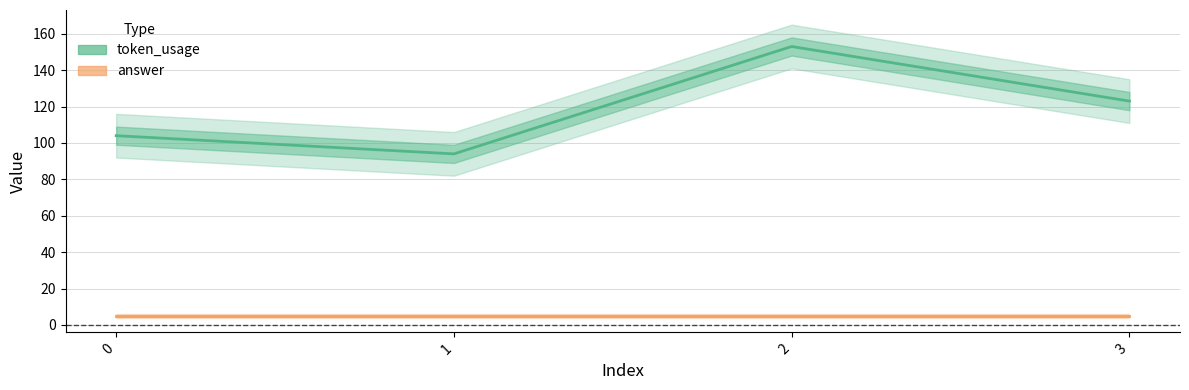

True or false: token_usage and answer cross at least once.

False